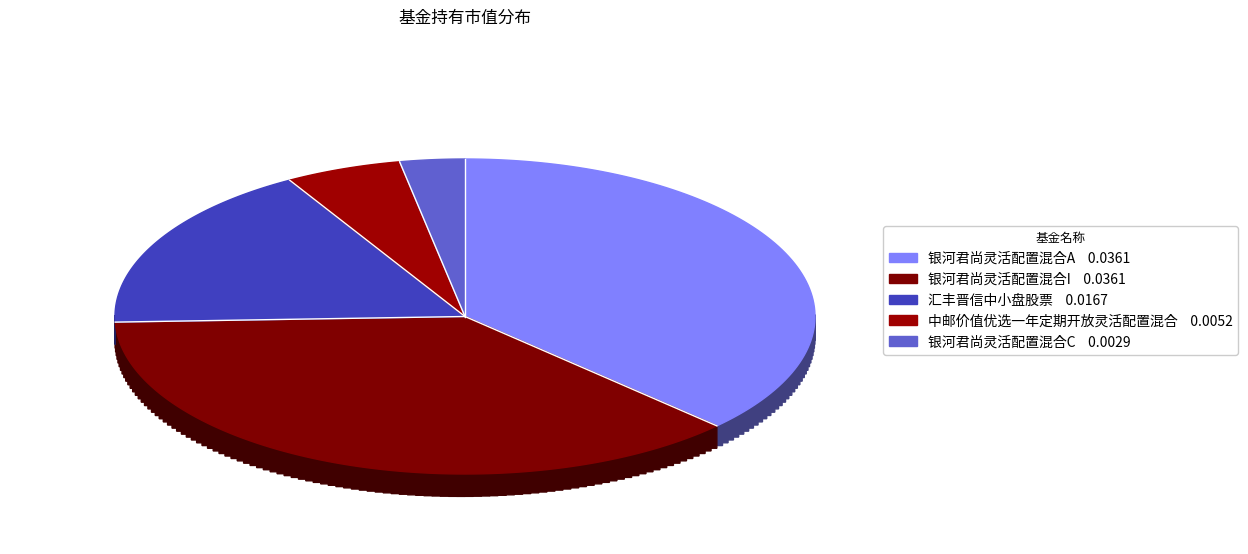

The 汇丰晋信中小盘股票 slice represents 2% of the pie. True or false?

False